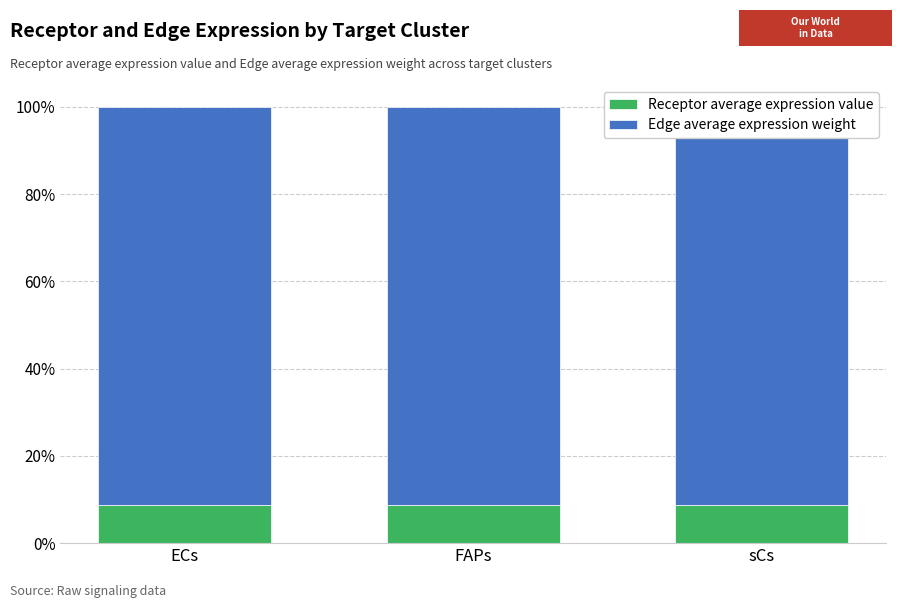

The value of Receptor average expression value at sCs is 6.0. True or false?

False